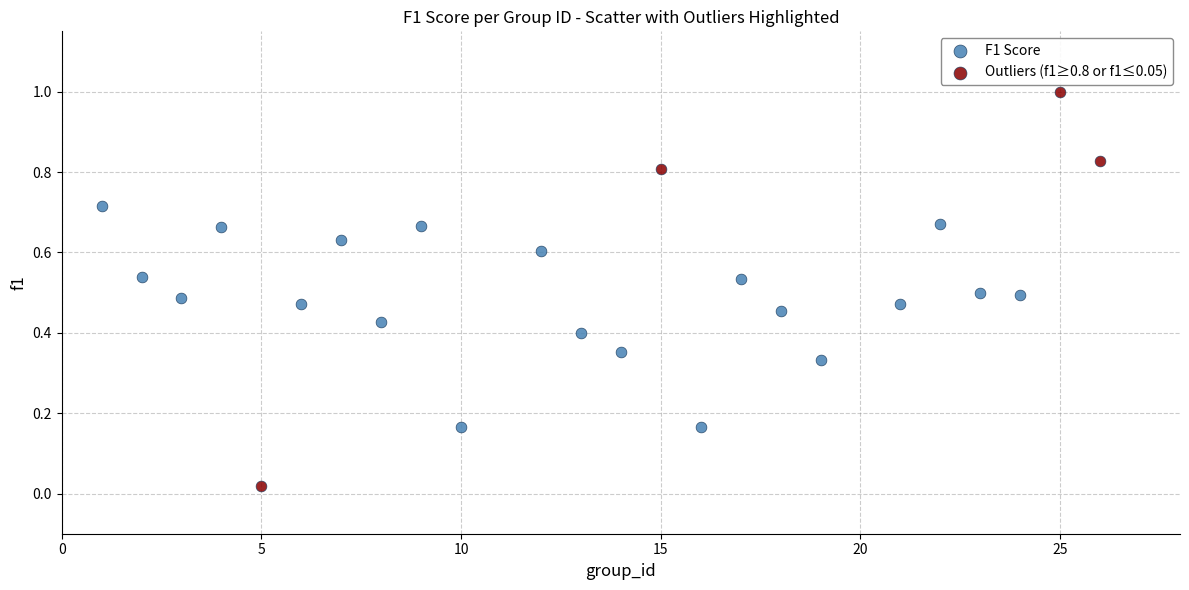

Which series has the largest Y range (max minus min)?

Outliers (f1≥0.8 or f1≤0.05)